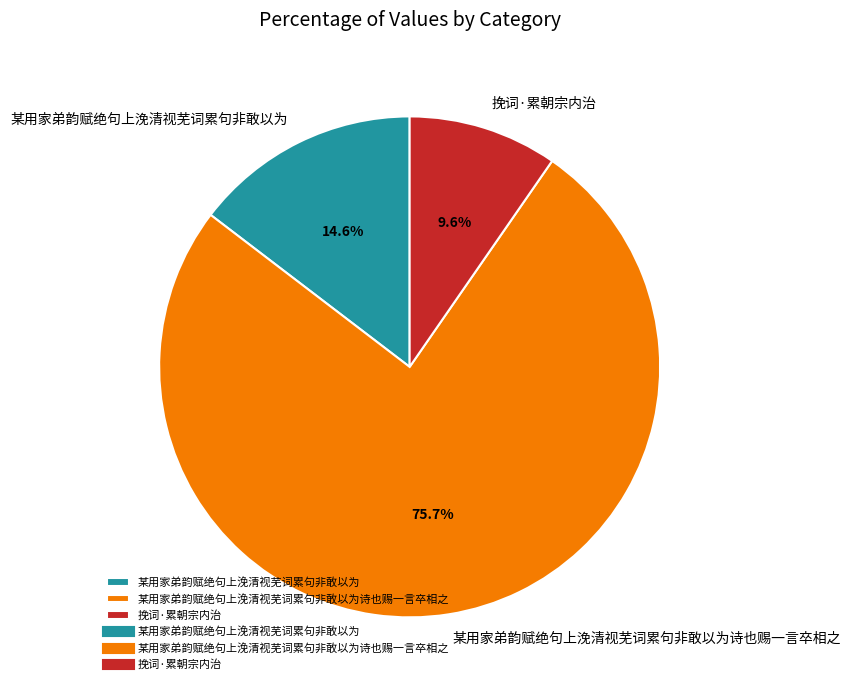

What percentage is the 某用家弟韵赋绝句上浼清视芜词累句非敢以为 slice, to the nearest percent?

15%